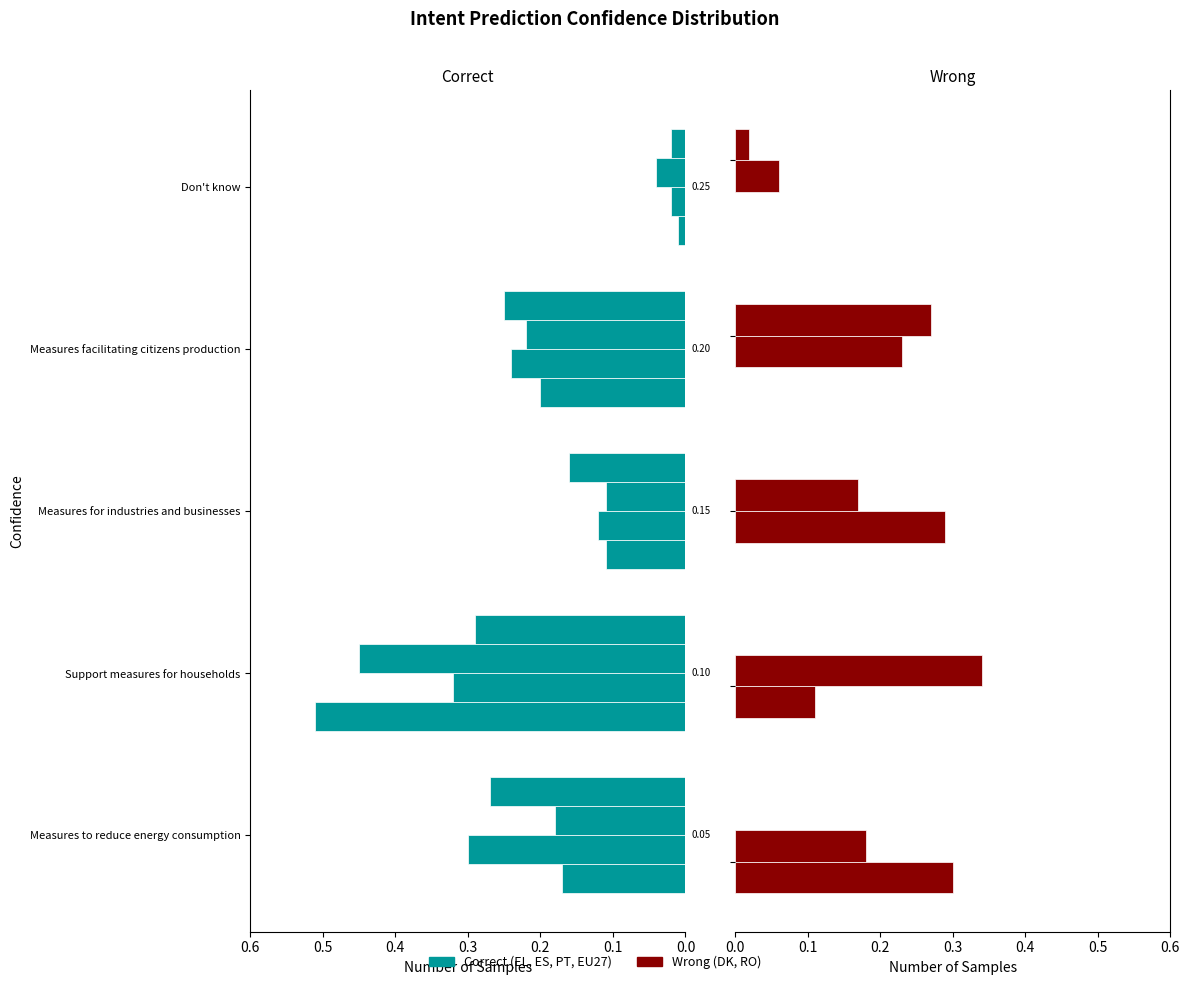

The value of DK at 0.2 is 0.3. True or false?

True